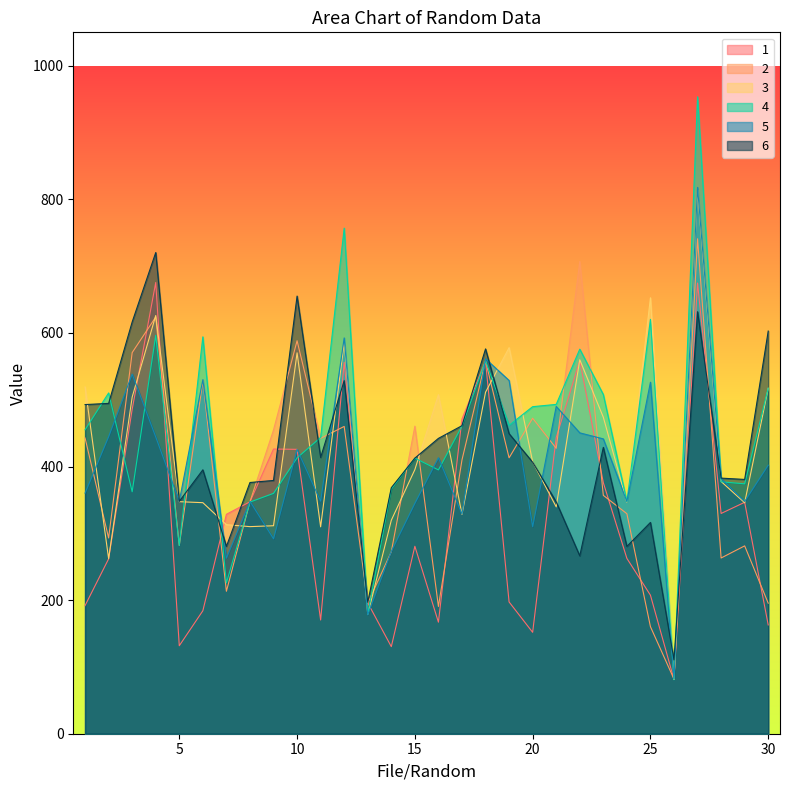

Which series ends up on top after the final intersection of 3 and 2?

3